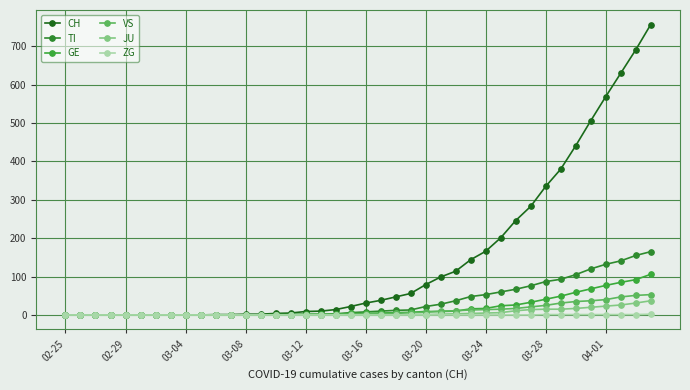

How many series are shown in this chart?

6